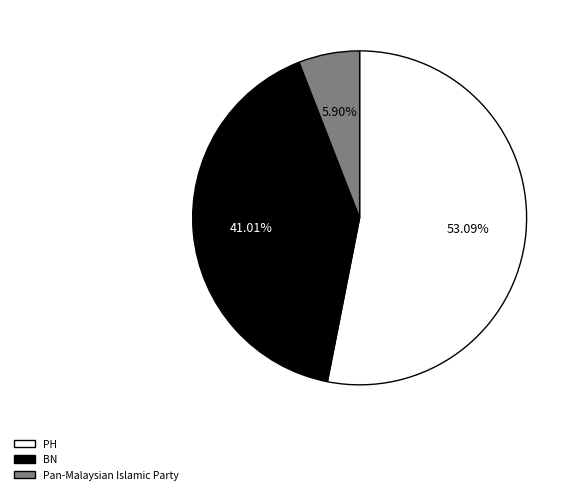

What is the ratio of the value at Pan-Malaysian Islamic Party to the value at PH?

0.1